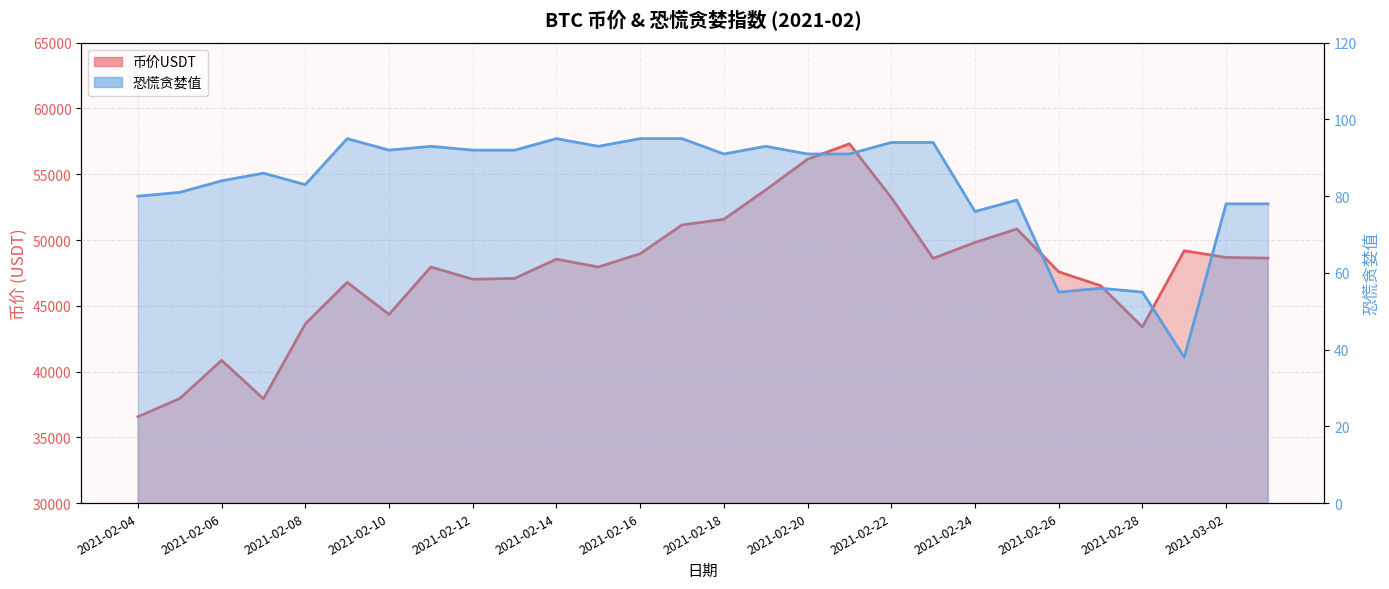

Is it true that 币价USDT equals 24661.9 at 2021-03-02?

False